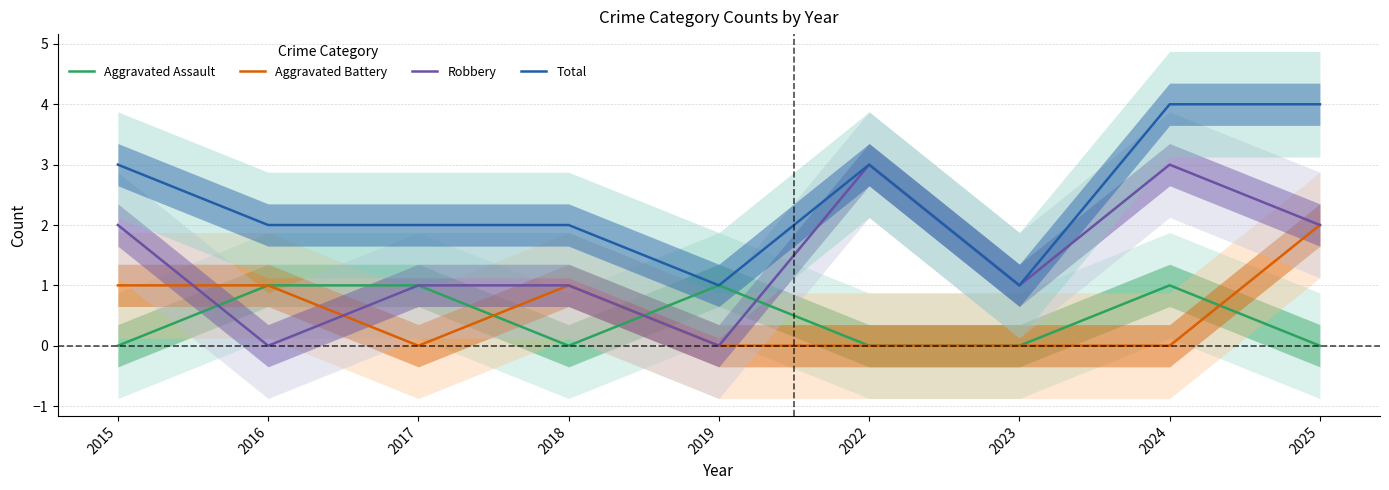

Reading right to left, list all the values displayed in this chart.

Aggravated Assault: 0	1	0	0	1	0	1	1	0
Aggravated Battery: 2	0	0	0	0	1	0	1	1
Robbery: 2	3	1	3	0	1	1	0	2
Total: 4	4	1	3	1	2	2	2	3